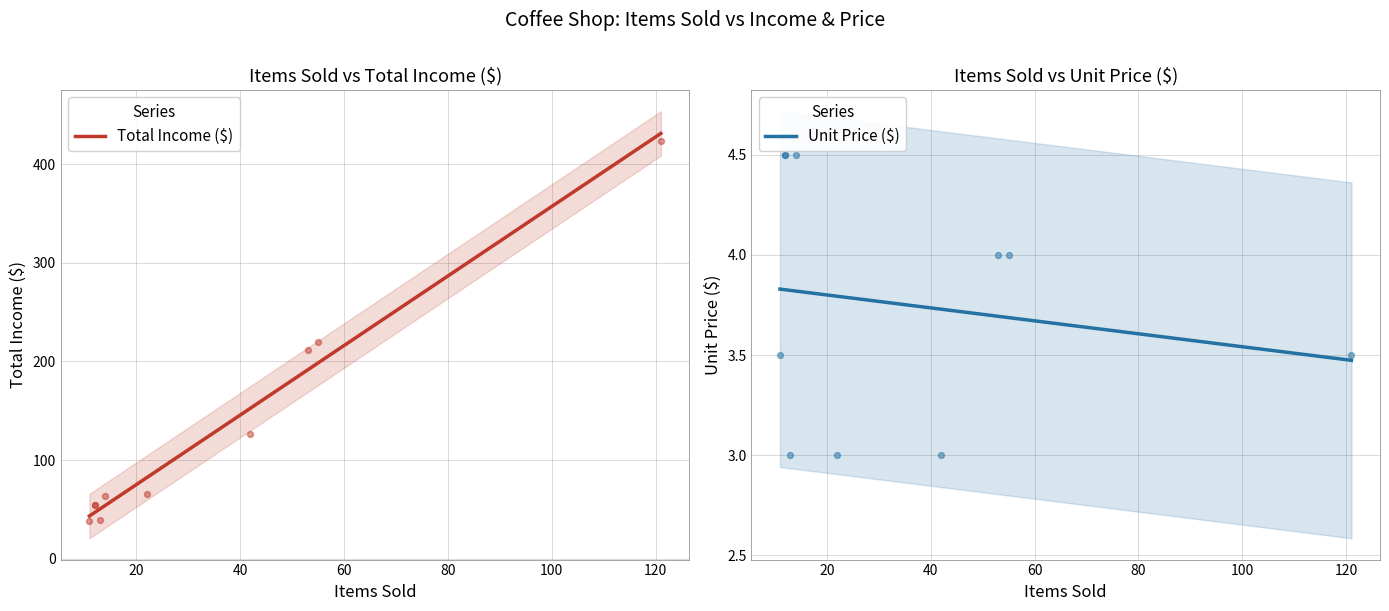

Which series has the largest total across all categories?

Total Income ($)